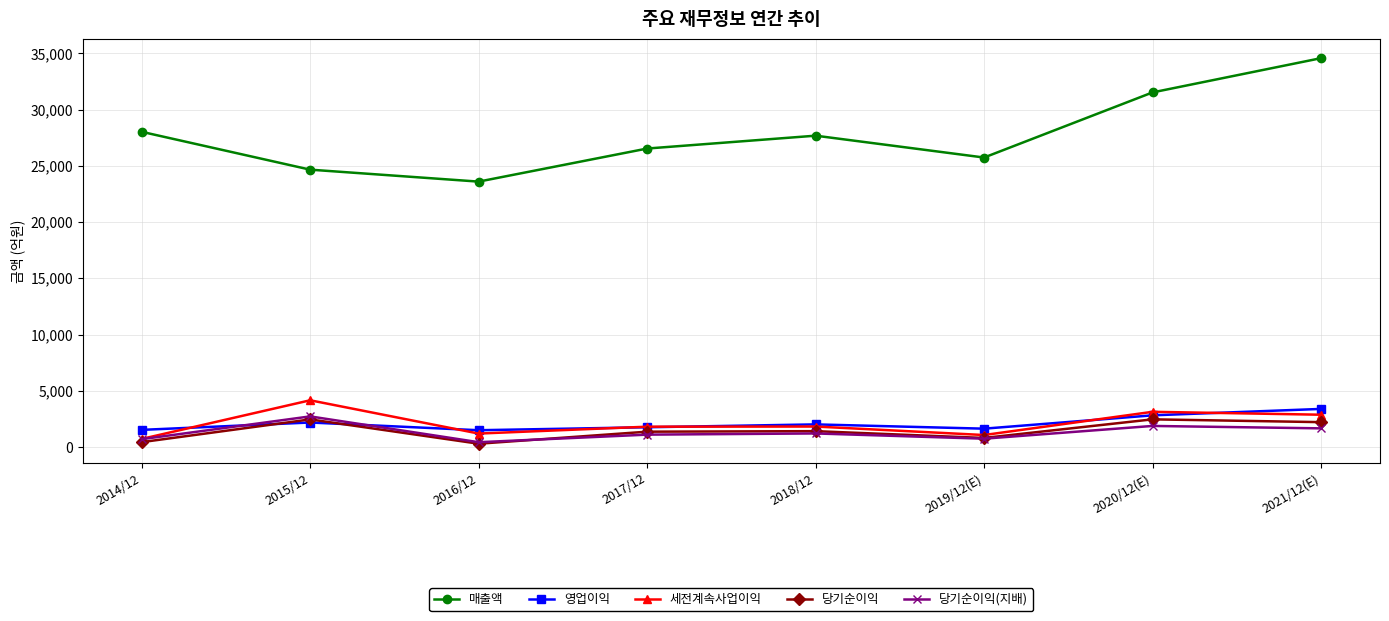

Is it true that 세전계속사업이익 equals 3130 at 2020/12(E)?

True